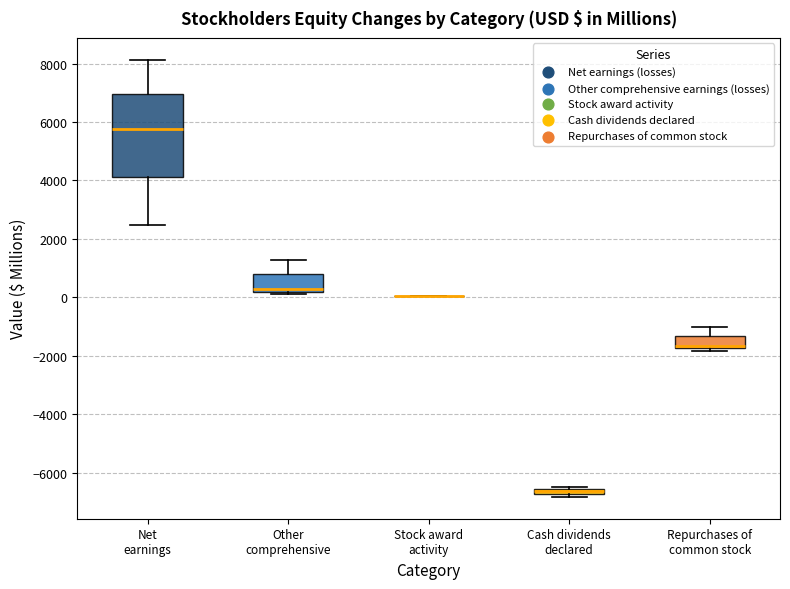

Comparing the boxes themselves (not the whiskers), which one is the tallest?

Net earnings